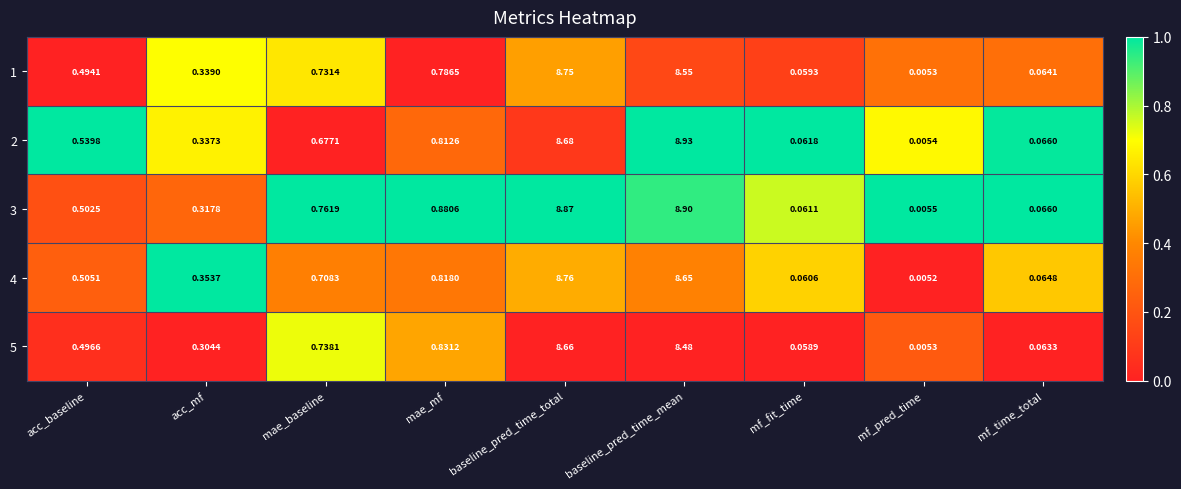

Which category has the highest value in the 4 series?

baseline_pred_time_total